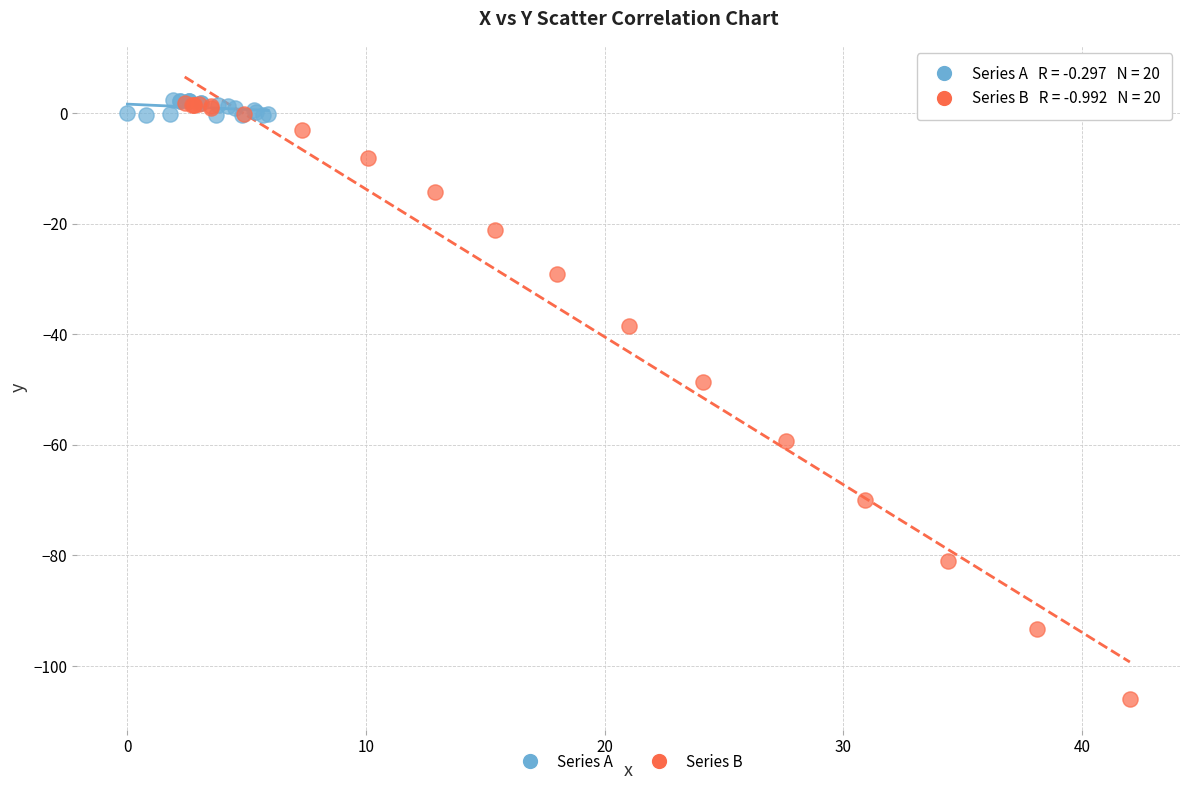

Which series contains the lowest Y value?

Series B